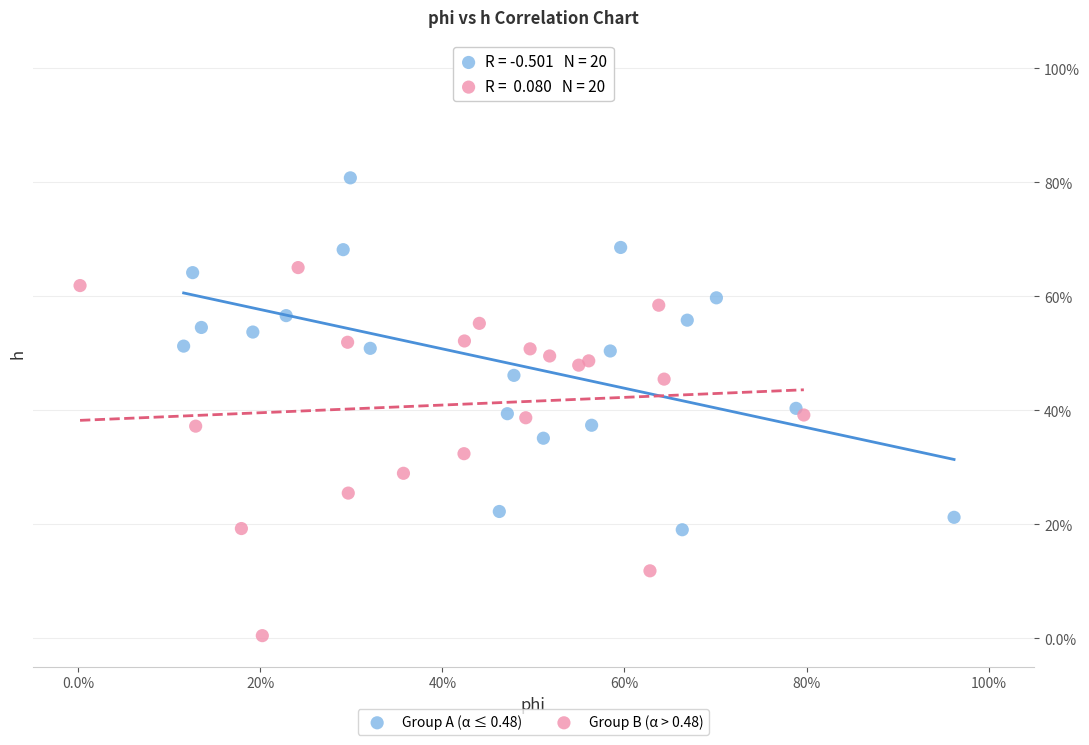

What are all the series names shown in the legend?

Group A (α ≤ 0.48), Group B (α > 0.48)